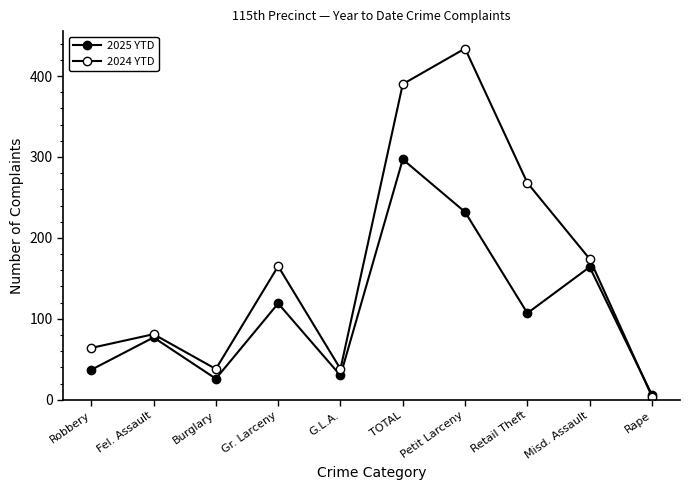

List the labels in order of 2025 YTD value, smallest first.

Rape, Burglary, G.L.A., Robbery, Fel. Assault, Retail Theft, Gr. Larceny, Misd. Assault, Petit Larceny, TOTAL